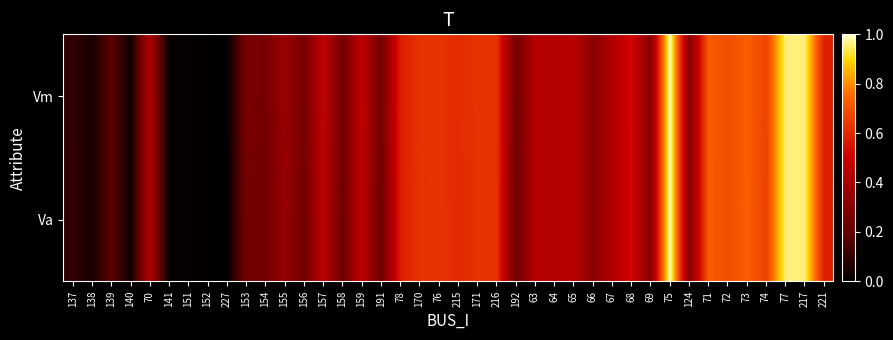

Reading left to right, what are all the values shown in this chart?

Vm: 137=0.1	138=0.0	139=0.2	140=0.0	70=0.4	141=0.0	151=0.0	152=0.0	227=0.0	153=0.3	154=0.2	155=0.4	156=0.2	157=0.5	158=0.2	159=0.5	191=0.2	78=0.6	170=0.6	76=0.6	215=0.6	171=0.6	216=0.6	192=0.2	63=0.4	64=0.4	65=0.4	66=0.3	67=0.4	68=0.5	69=0.3	75=1.0	124=0.3	71=0.7	72=0.7	73=0.7	74=0.7	77=1.0	217=1.0	221=0.6
Va: 137=0.1	138=0.0	139=0.2	140=0.0	70=0.4	141=0.0	151=0.0	152=0.0	227=0.0	153=0.2	154=0.2	155=0.3	156=0.2	157=0.5	158=0.2	159=0.5	191=0.2	78=0.6	170=0.6	76=0.6	215=0.6	171=0.6	216=0.6	192=0.2	63=0.4	64=0.4	65=0.4	66=0.3	67=0.4	68=0.5	69=0.3	75=1.0	124=0.3	71=0.7	72=0.7	73=0.7	74=0.7	77=1.0	217=1.0	221=0.6